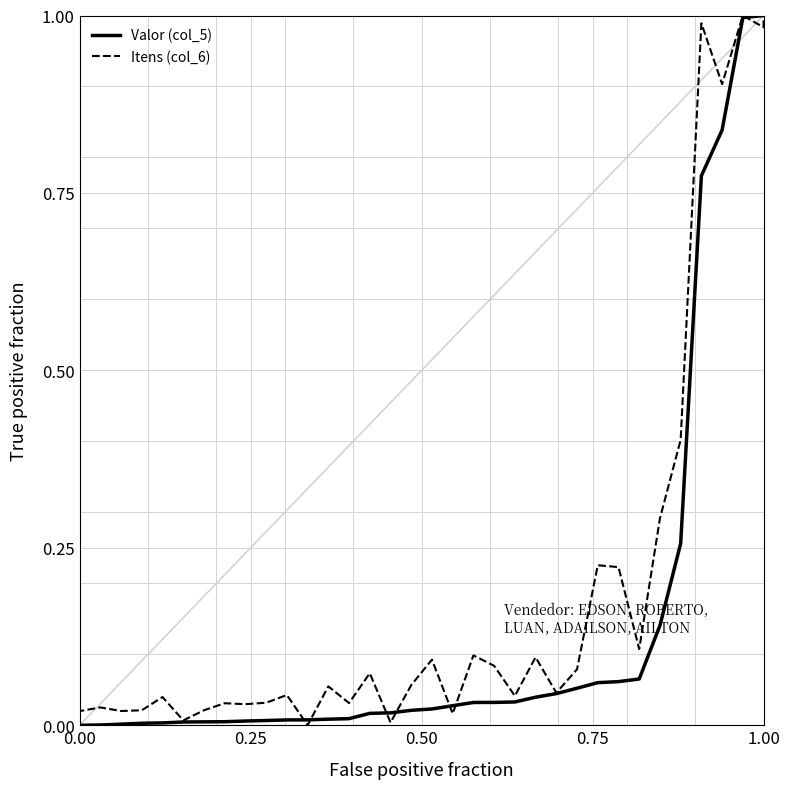

True or false: Valor (col_5) and Itens (col_6) intersect in this chart.

True